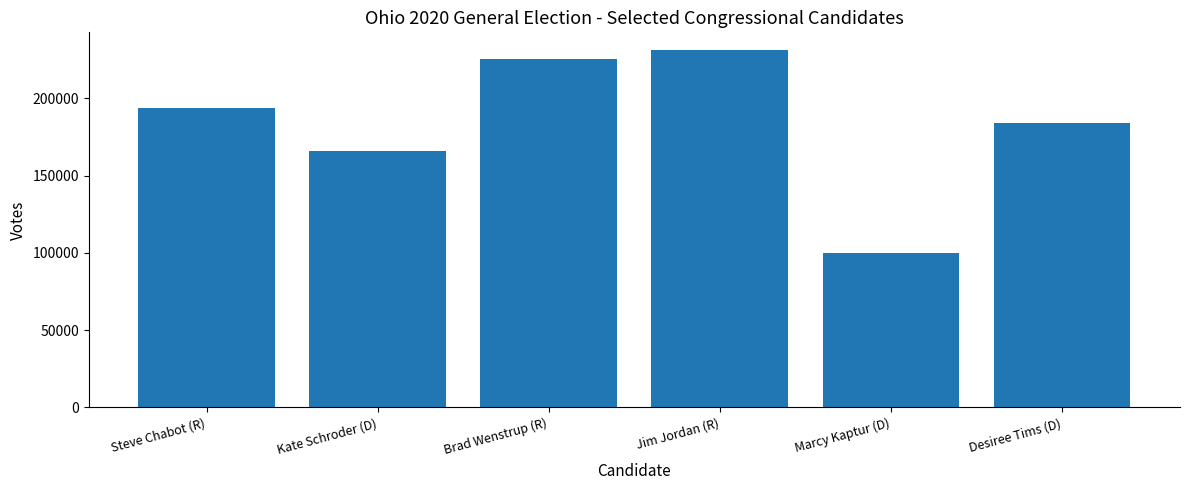

What is the value of the 5th bar from the left?

100027